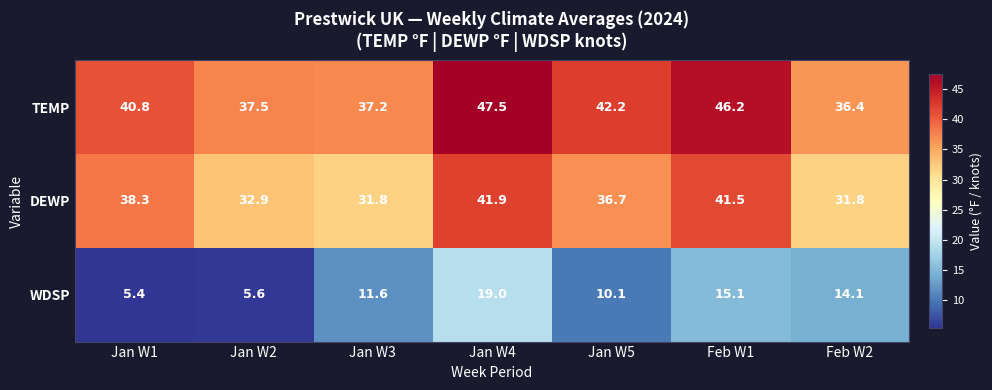

Rank the series by their maximum value, from lowest to highest.

WDSP, DEWP, TEMP